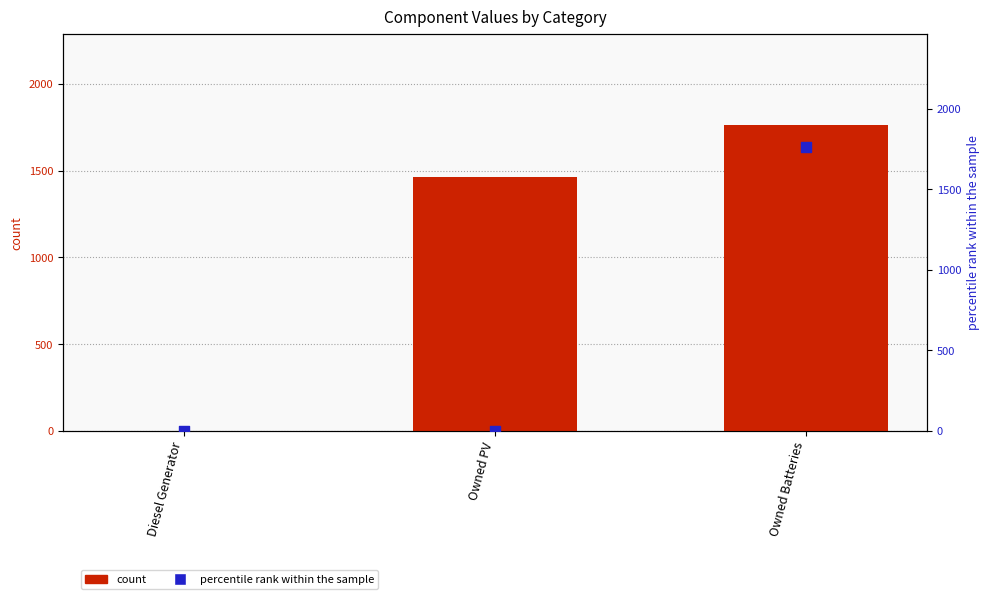

What is the total value across all series at Owned PV?

1461